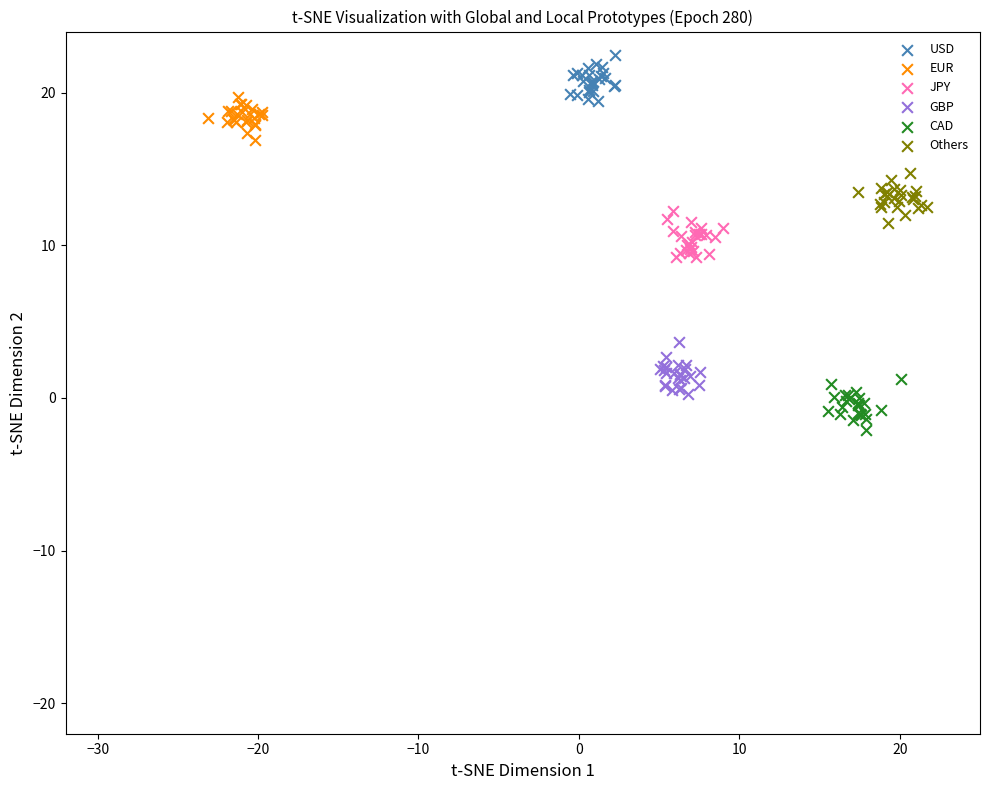

Which series reaches the maximum Y coordinate?

USD